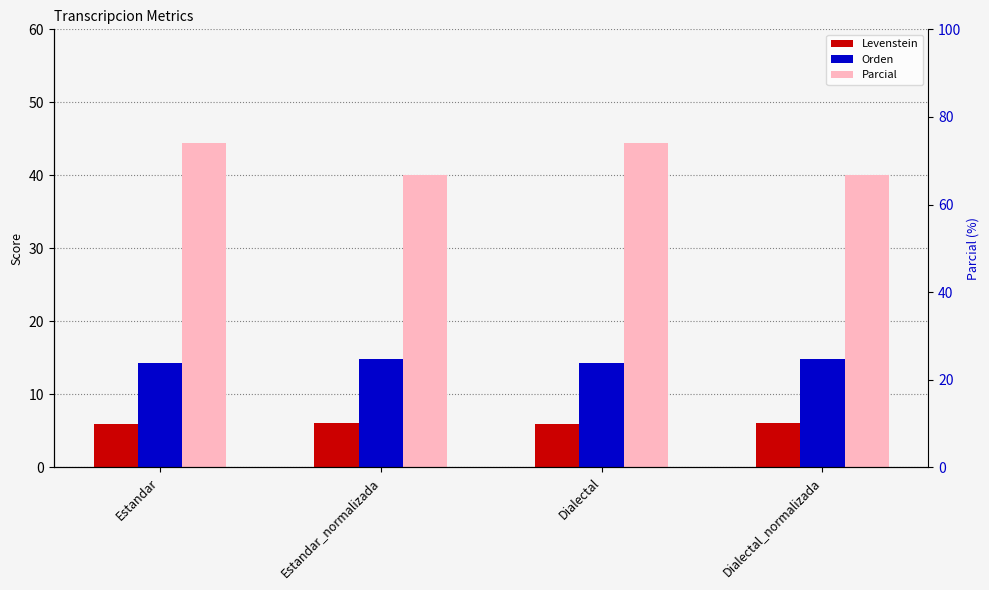

Reading right to left, list all the values displayed in this chart.

Levenstein: Dialectal_normalizada=6.1	Dialectal=6.0	Estandar_normalizada=6.1	Estandar=6.0
Orden: Dialectal_normalizada=14.8	Dialectal=14.3	Estandar_normalizada=14.8	Estandar=14.3
Parcial: Dialectal_normalizada=40.0	Dialectal=44.4	Estandar_normalizada=40.0	Estandar=44.4